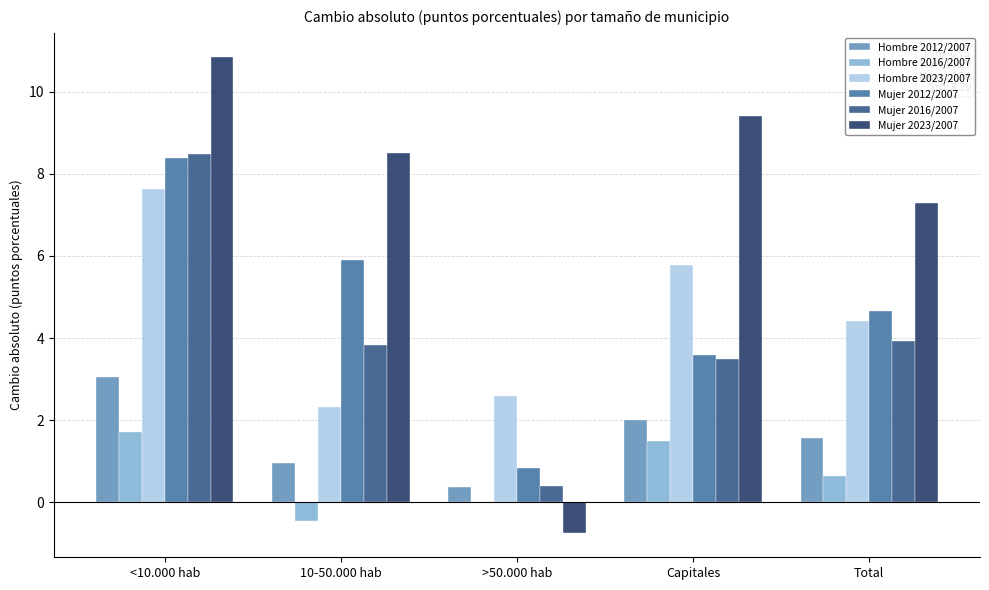

Which series changed the most between 10-50.000 hab and Capitales?

Hombre 2023/2007